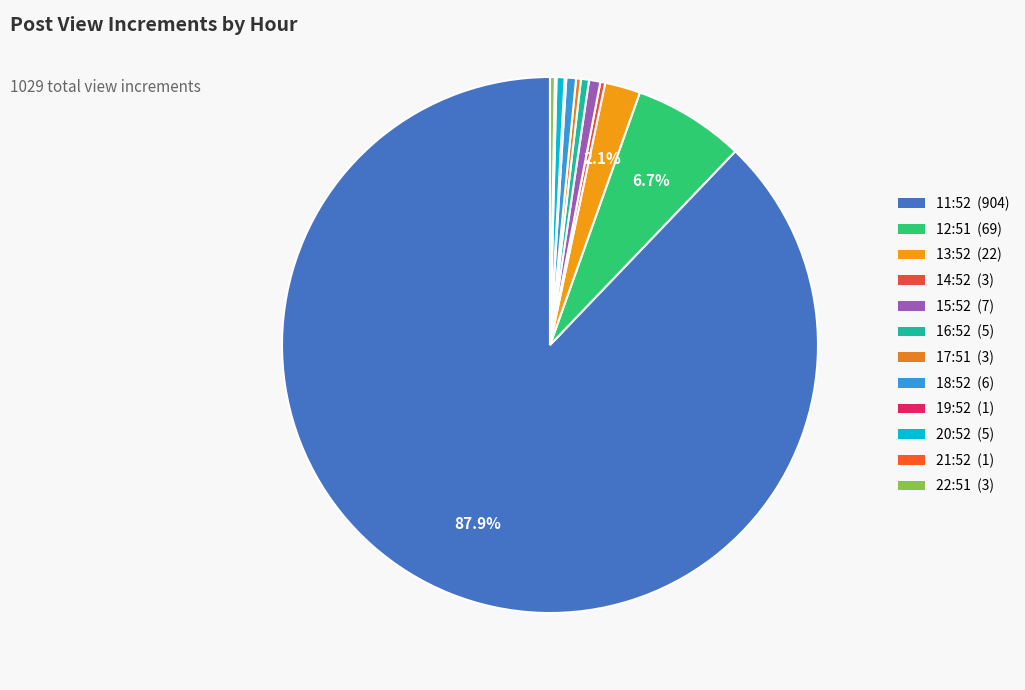

What is the ratio of the value at 19:52 to the value at 18:52?

0.2